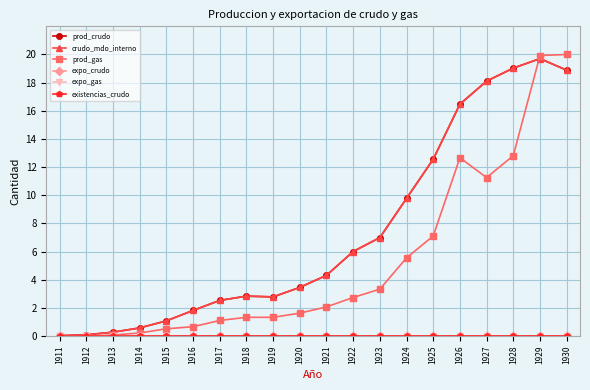

Between 1930 and 1923, which is larger?

1930